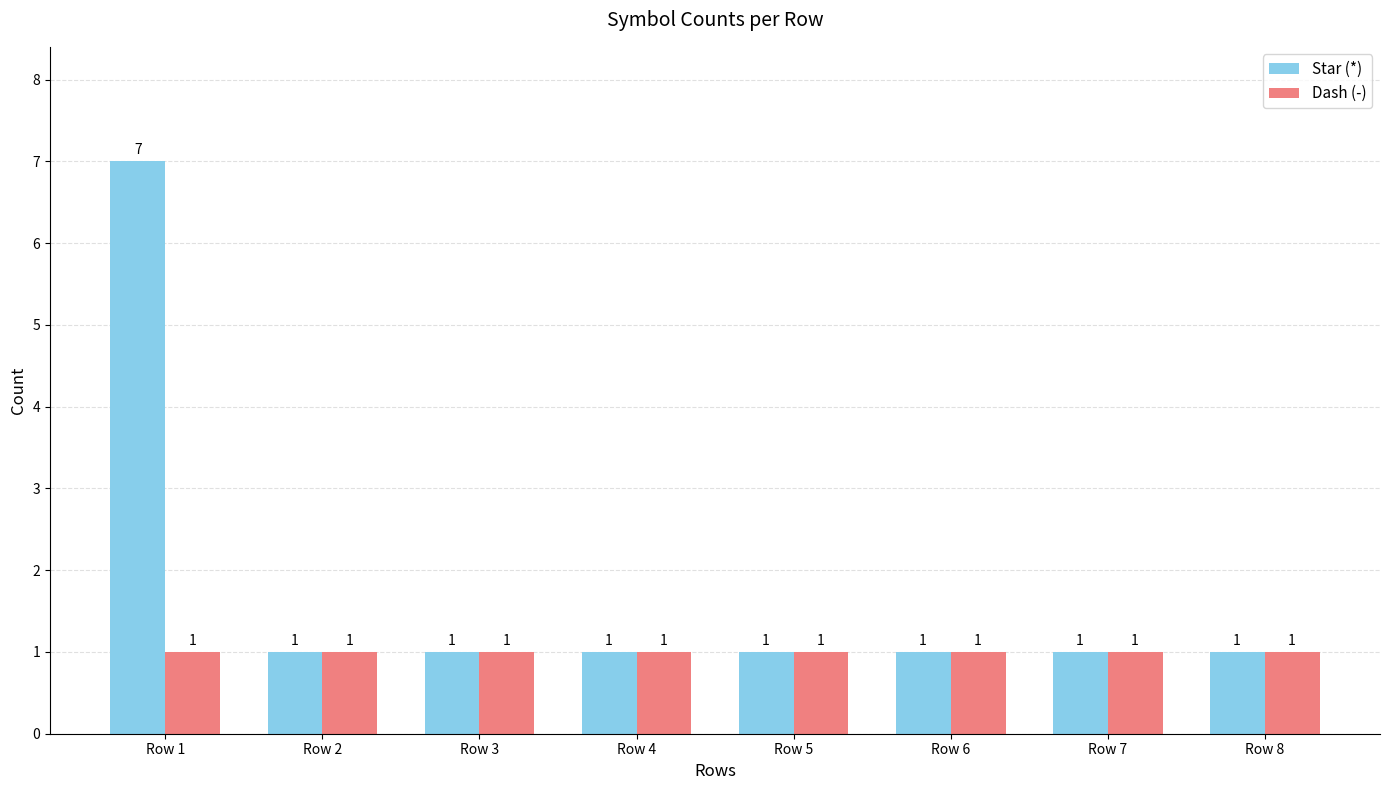

Rank the series by their maximum value, from lowest to highest.

Dash (-), Star (*)